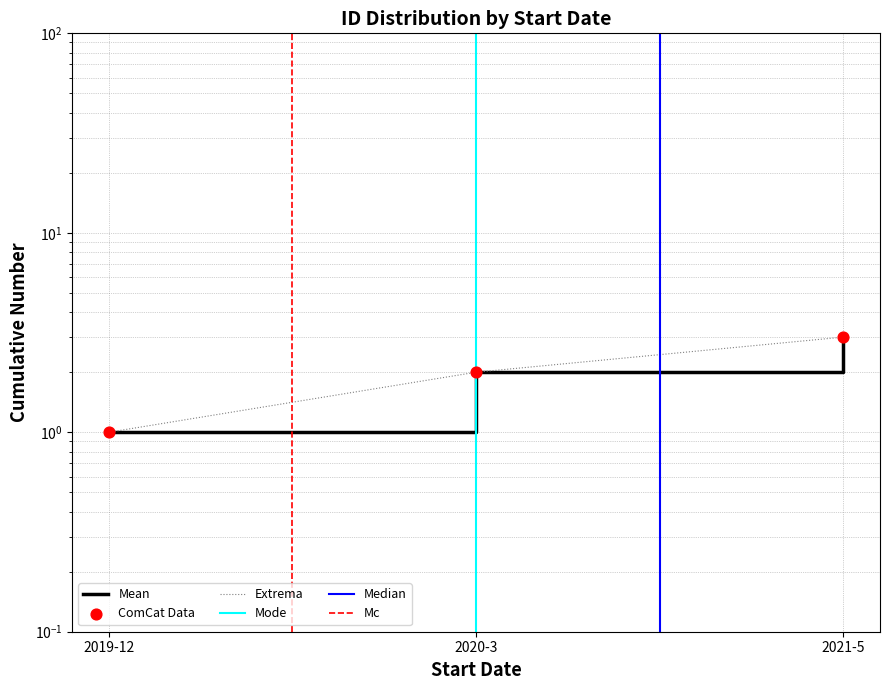

Which has a higher value, 2020-3 or 2019-12?

2020-3